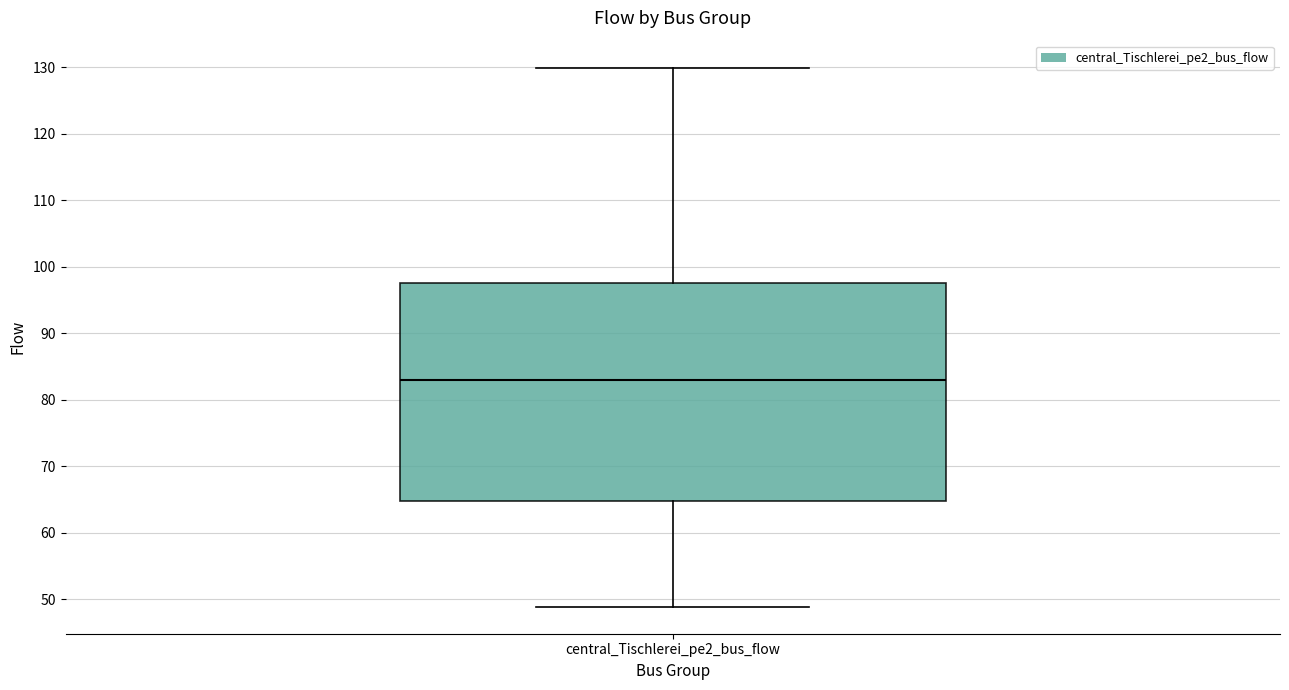

Read this box plot against the y-axis: the position of the median line, the range covered by the box, and the ends of both whiskers. The values are not printed on the chart, so give them approximately, as read against the axis.

median 83, box 65 to 98, whiskers 49 to 130